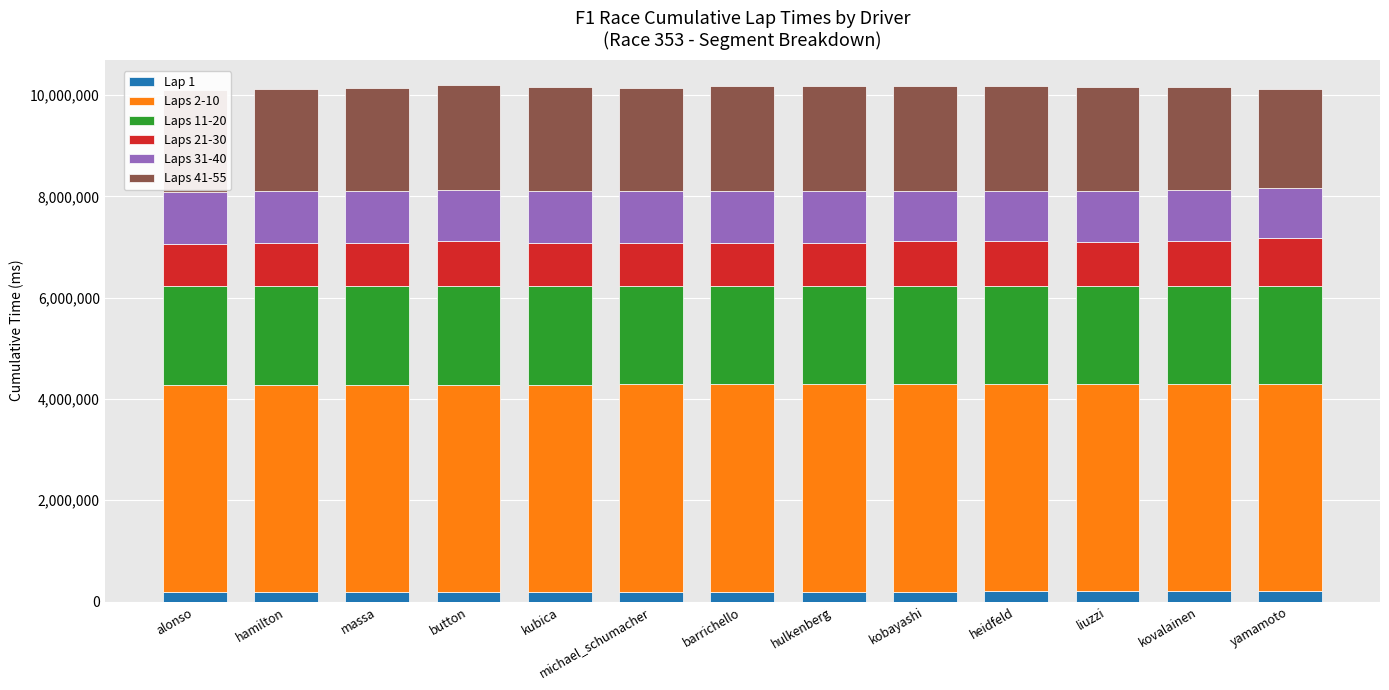

How many data points does each series have?

13